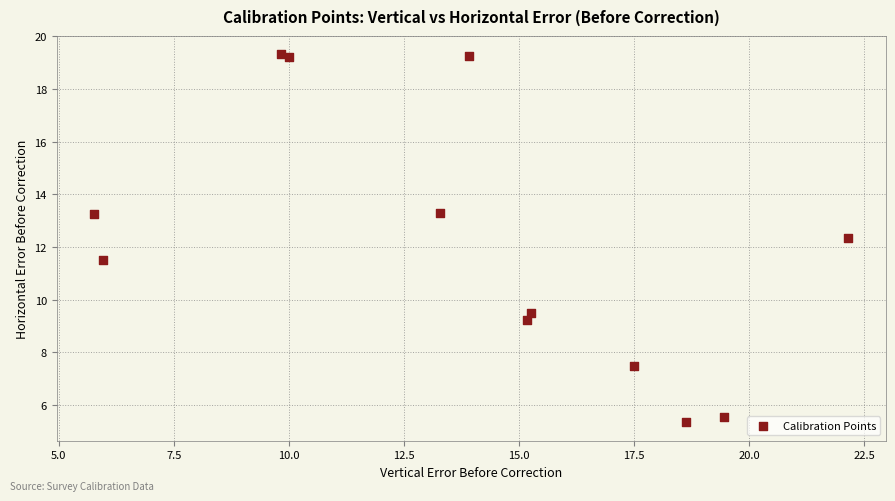

What Y value in the scatter plot is closest to 12?

12.3